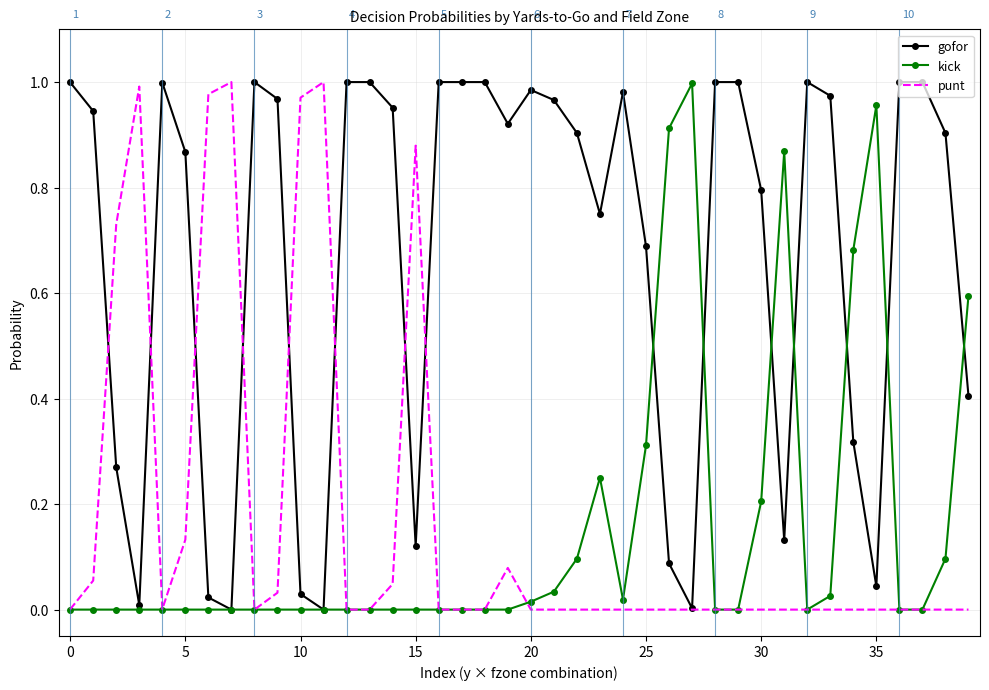

Which series has the largest total across all categories?

gofor